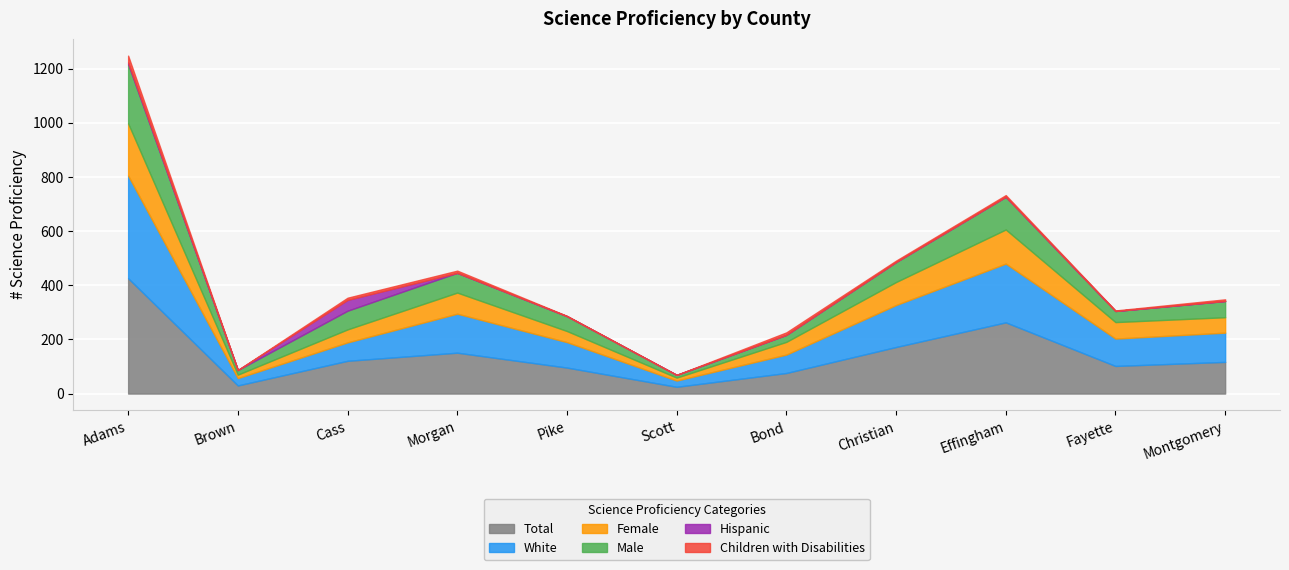

True or false: Female and Total intersect in this chart.

False